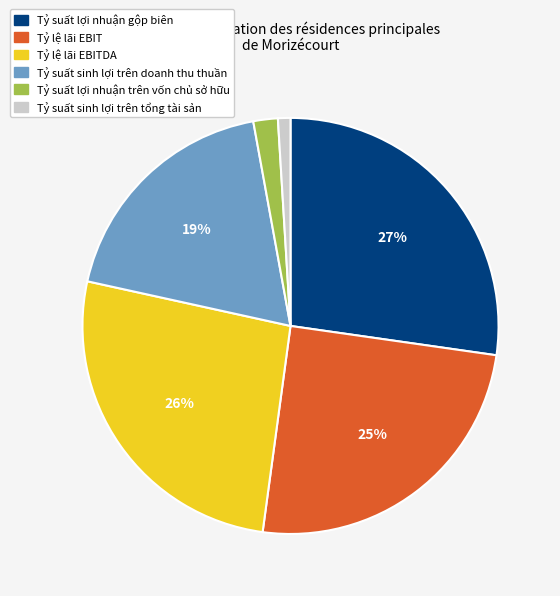

The Tỷ suất sinh lợi trên tổng tài sản slice represents 11% of the pie. True or false?

False